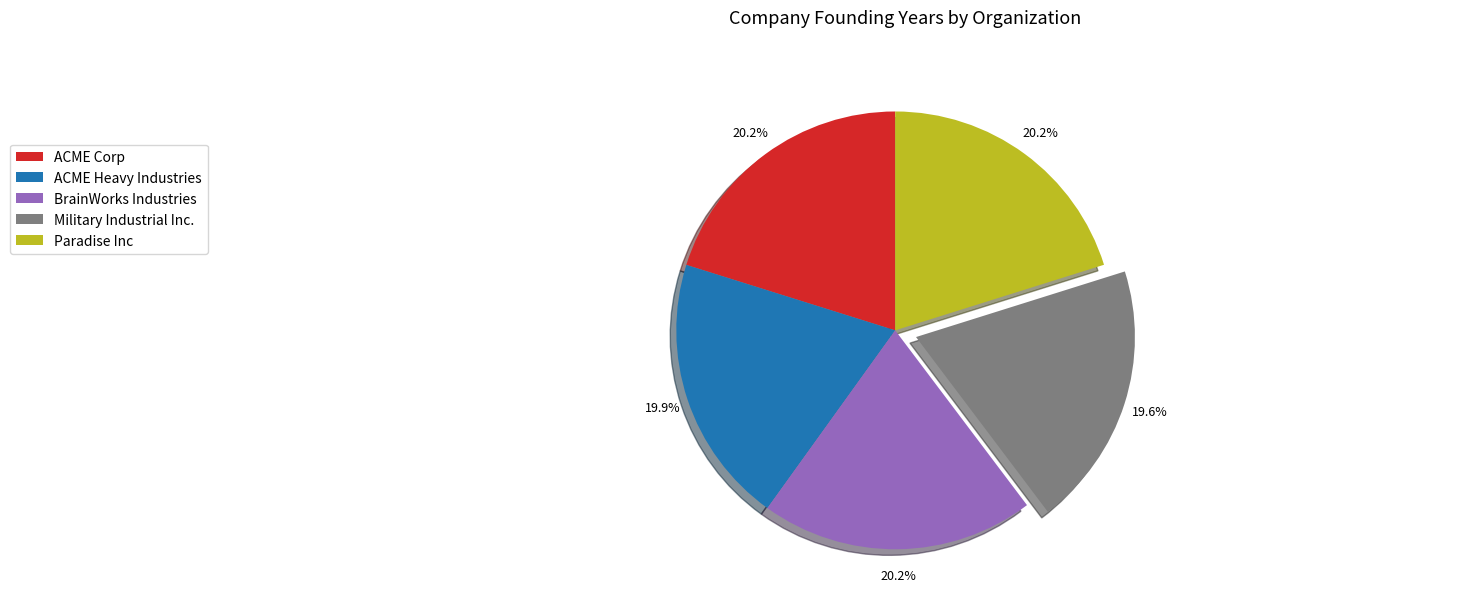

Is it true that Paradise Inc is 20% of the pie?

True